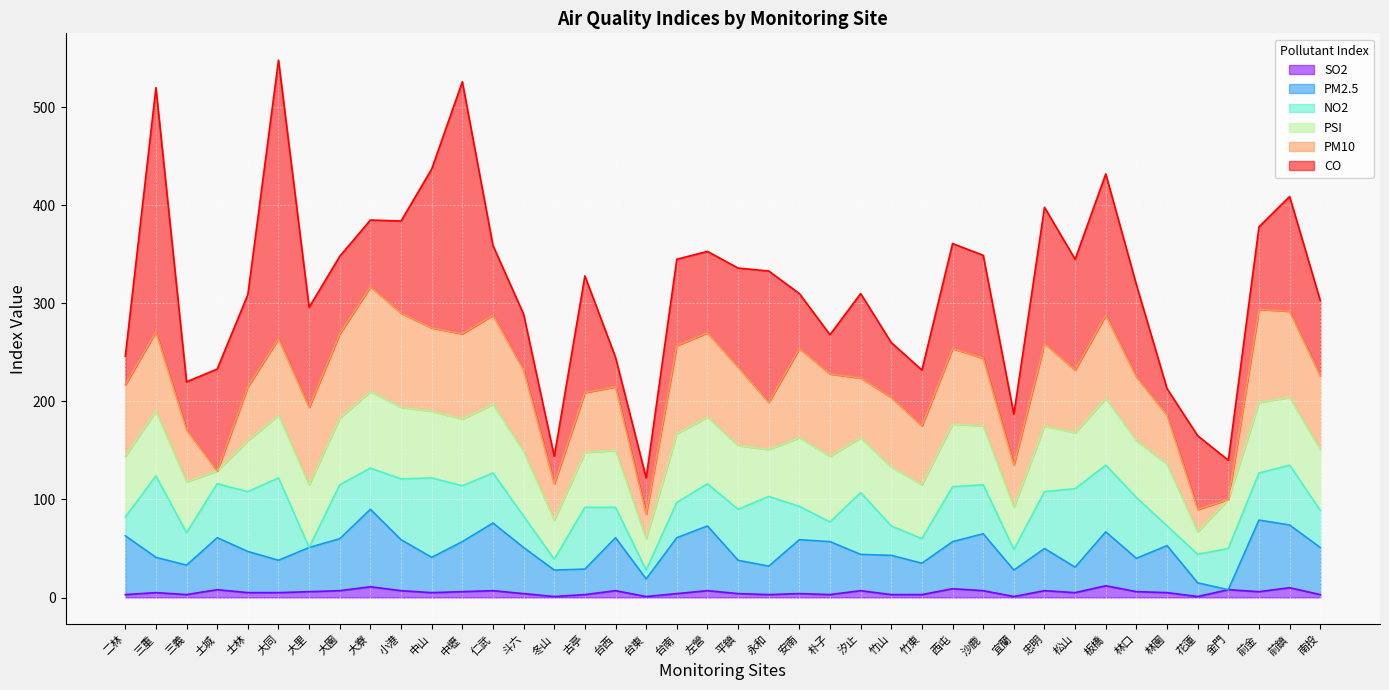

What are all the series names shown in the legend?

SO2, PM2.5, NO2, PSI, PM10, CO